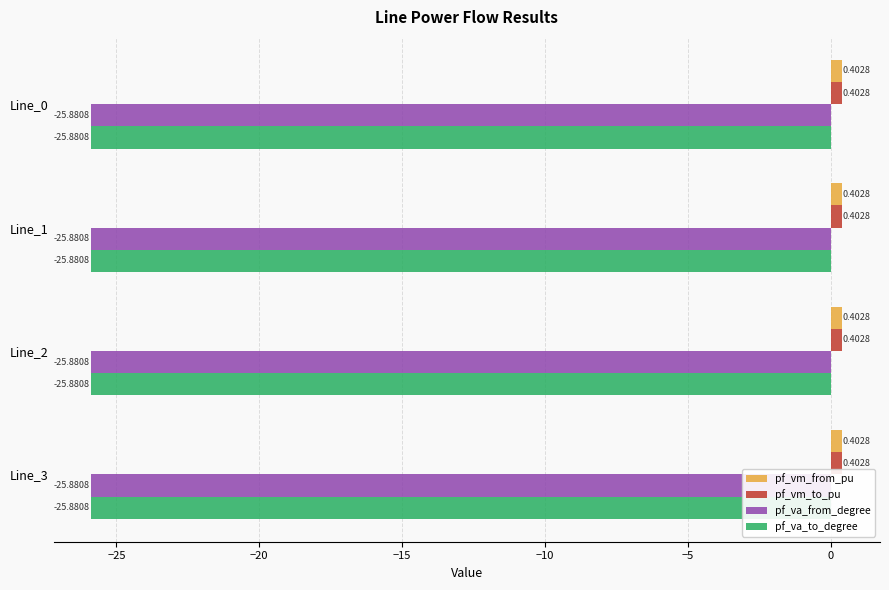

What is the sum of all pf_va_from_degree values?

-103.5